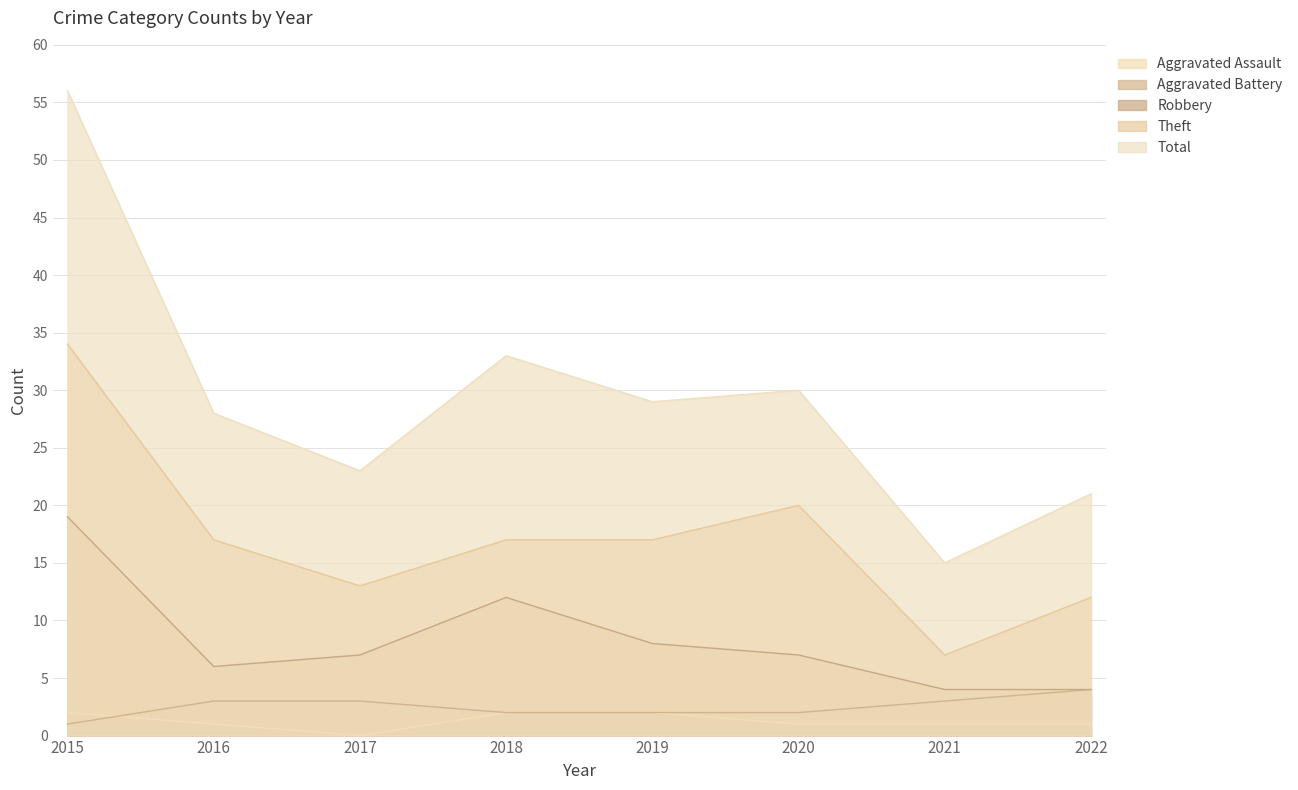

Which series has the widest spread of values?

Total